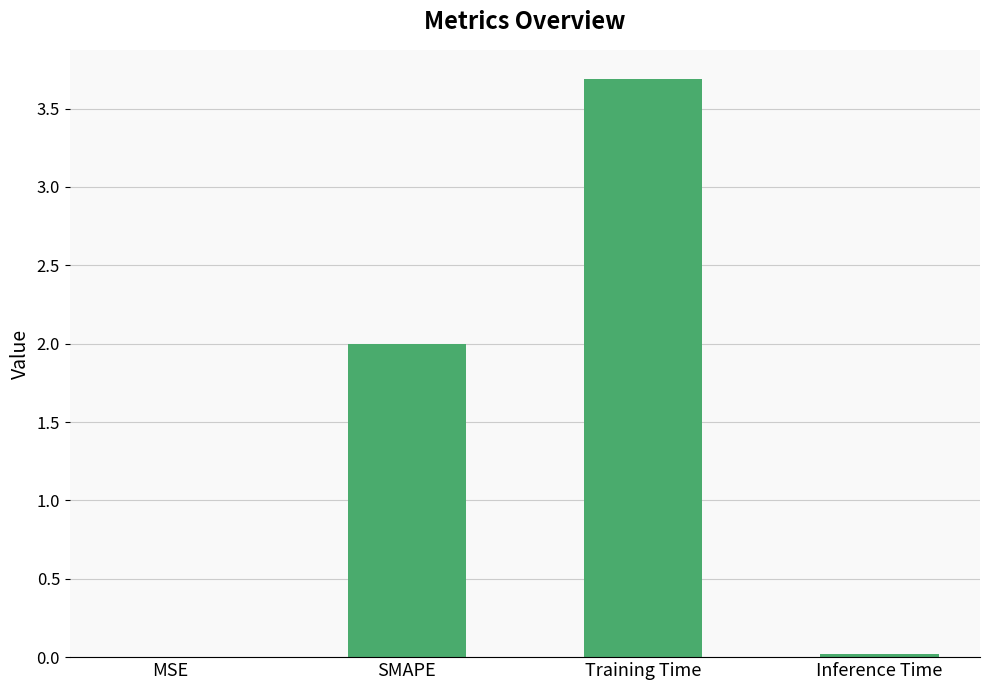

Between Training Time and SMAPE, which is larger?

Training Time